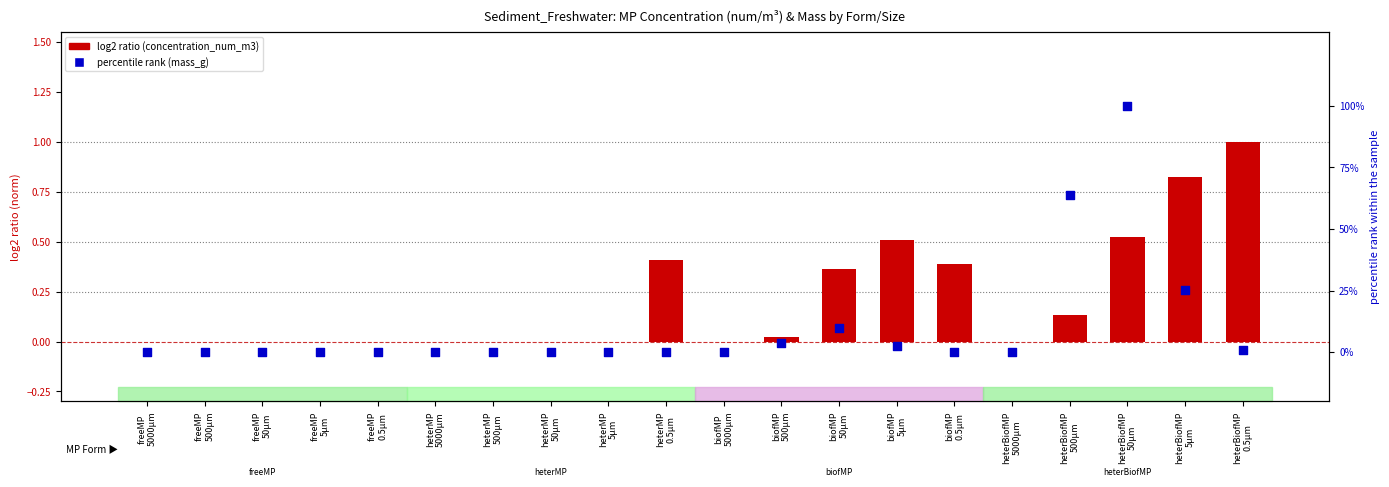

At which category is the sum across all series the highest?

heterBiofMP
50µm